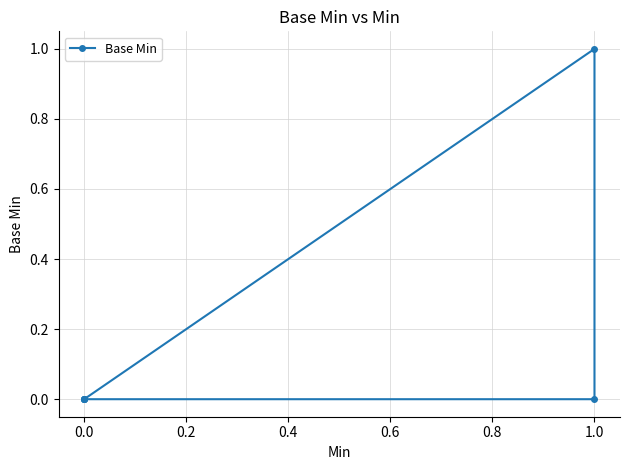

Does the chart have visible grid lines?

Yes